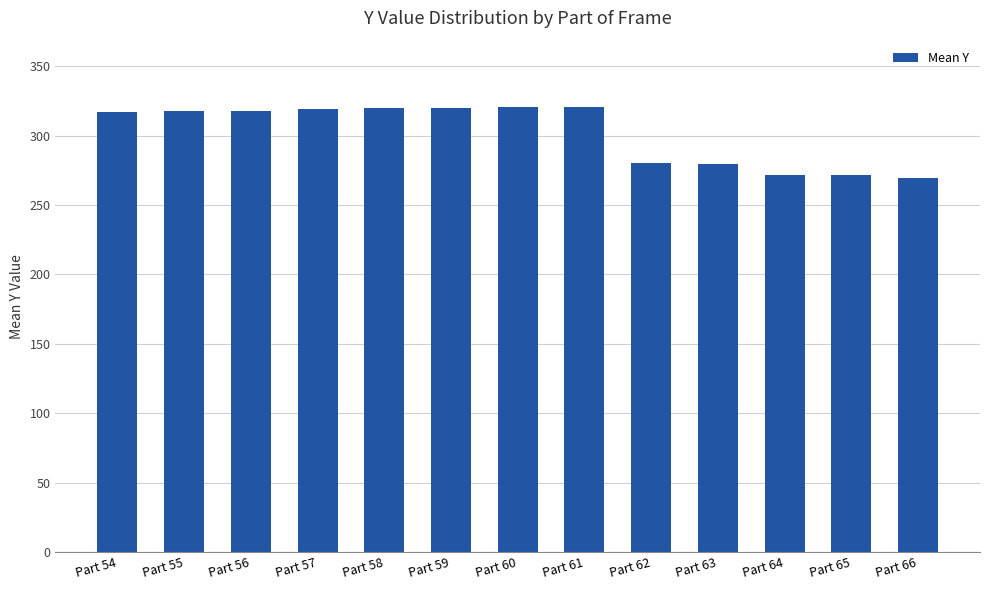

What is the minimum value shown in the chart?

269.5